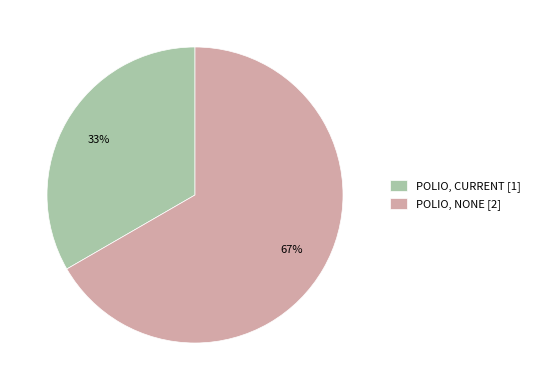

How many segments does this pie chart have?

2